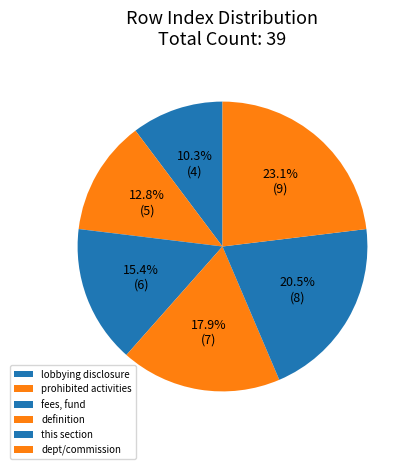

Count the number of slices in the pie.

6